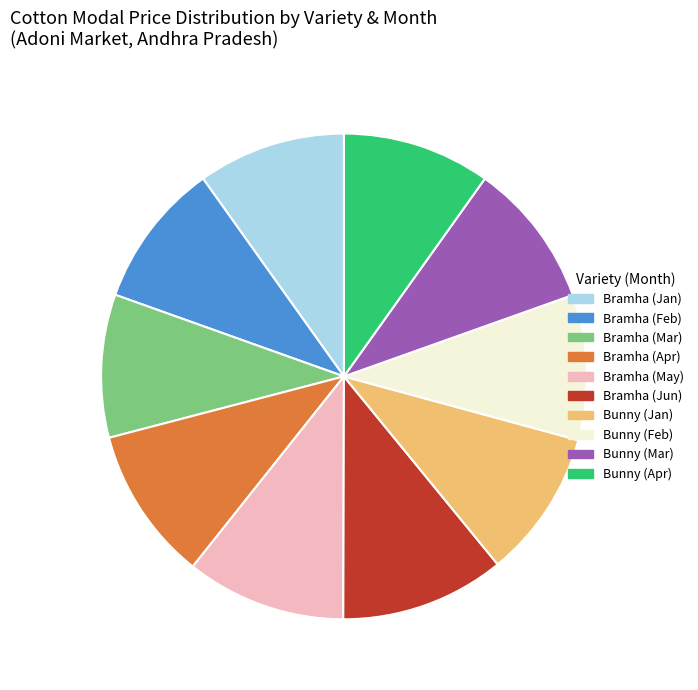

True or false: Bramha (Apr) accounts for 10% of the total.

True